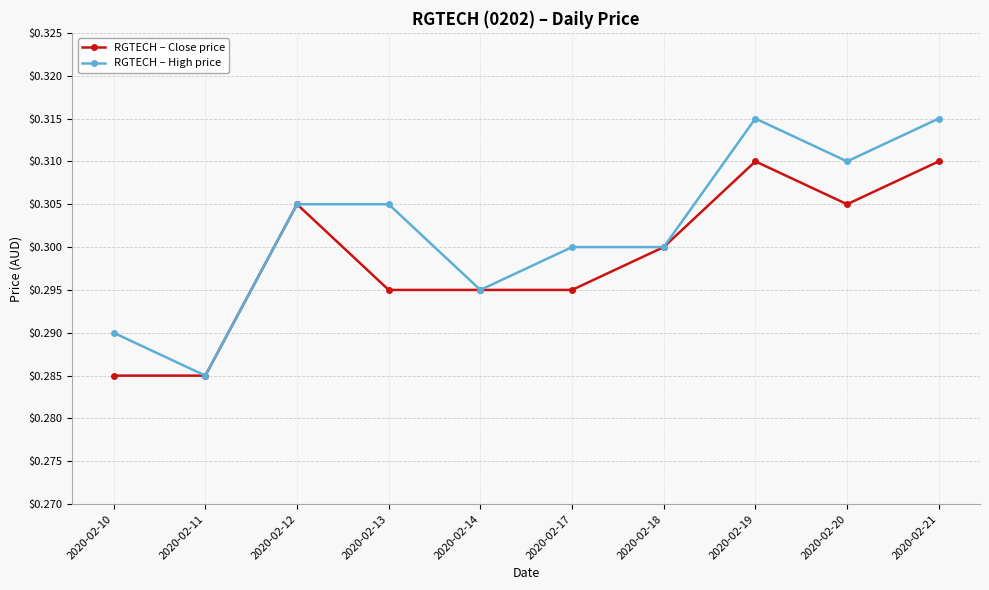

True or false: RGTECH – Close price has a value of 0.3 at 2020-02-17.

True